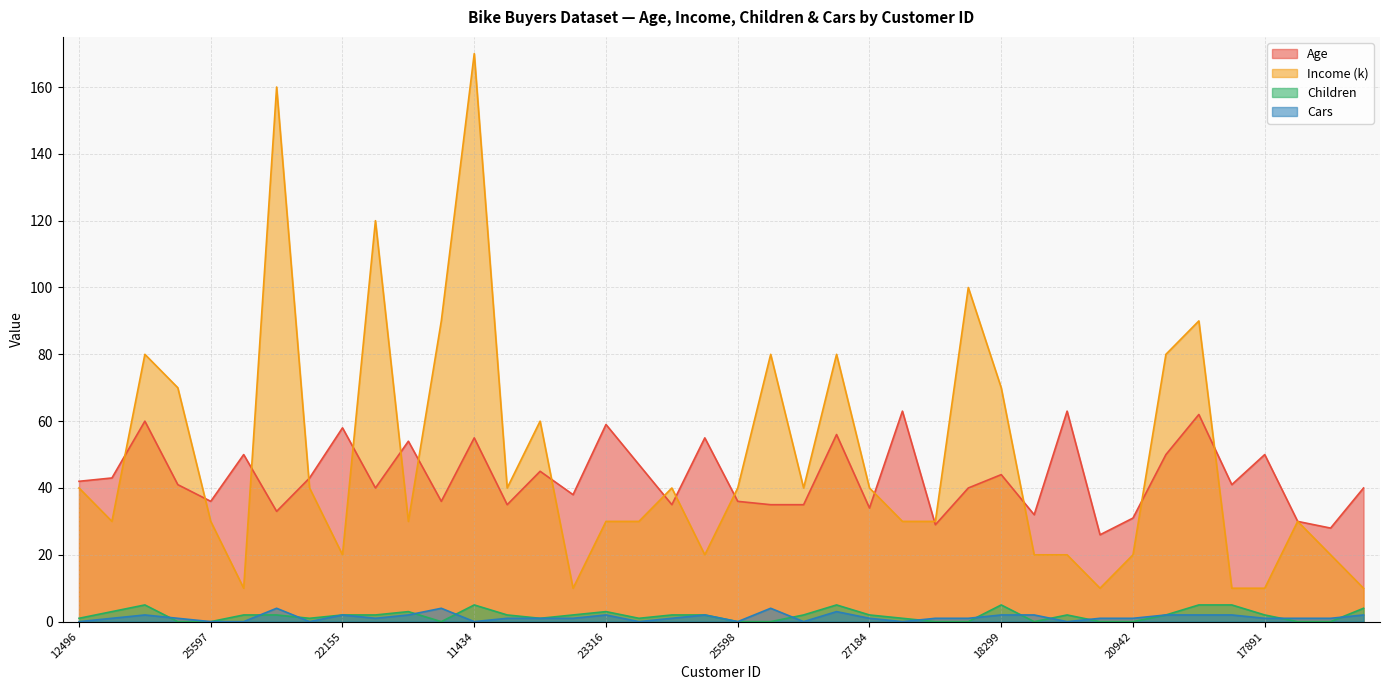

What is the difference between the maximum and minimum values in the Income (k) series?

160